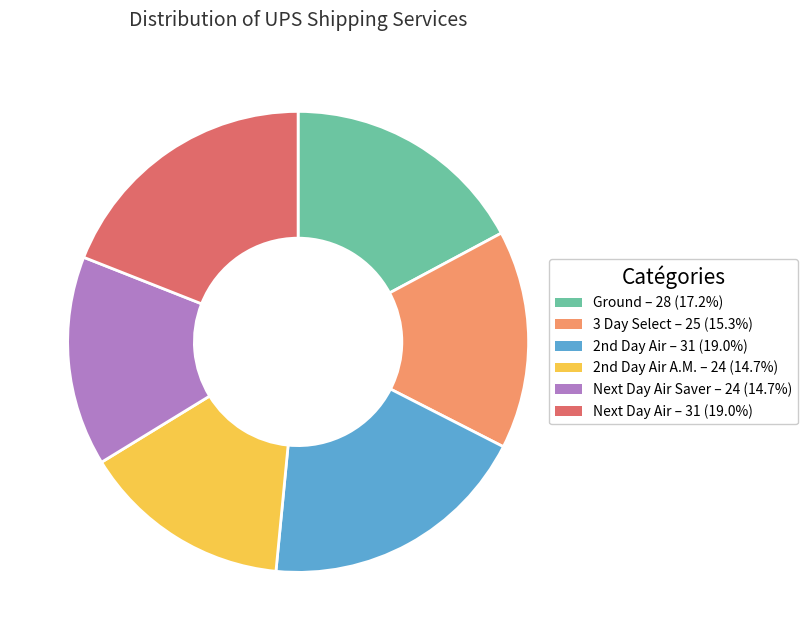

Does any single category account for the majority?

No